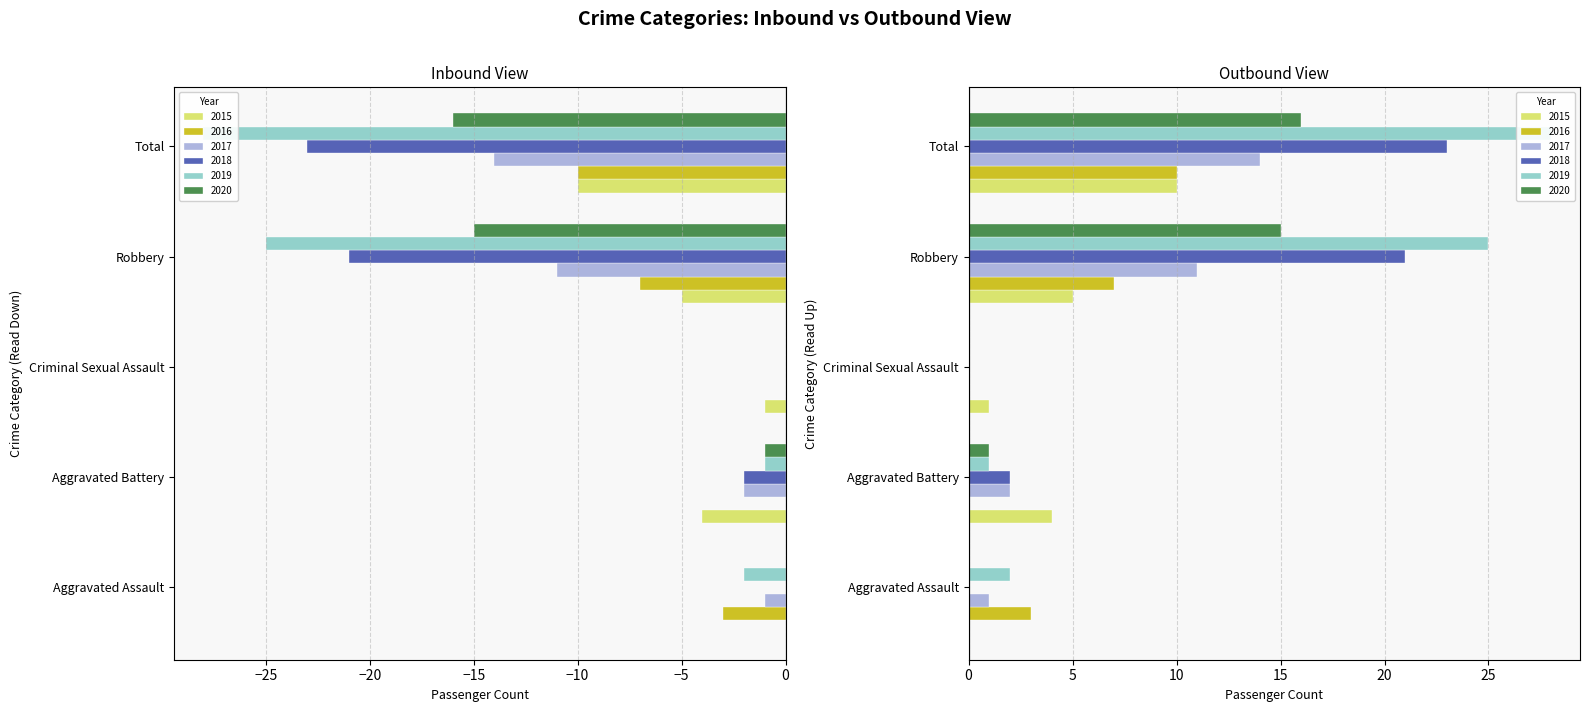

True or false: 2018 has a value of -21 at Robbery.

True